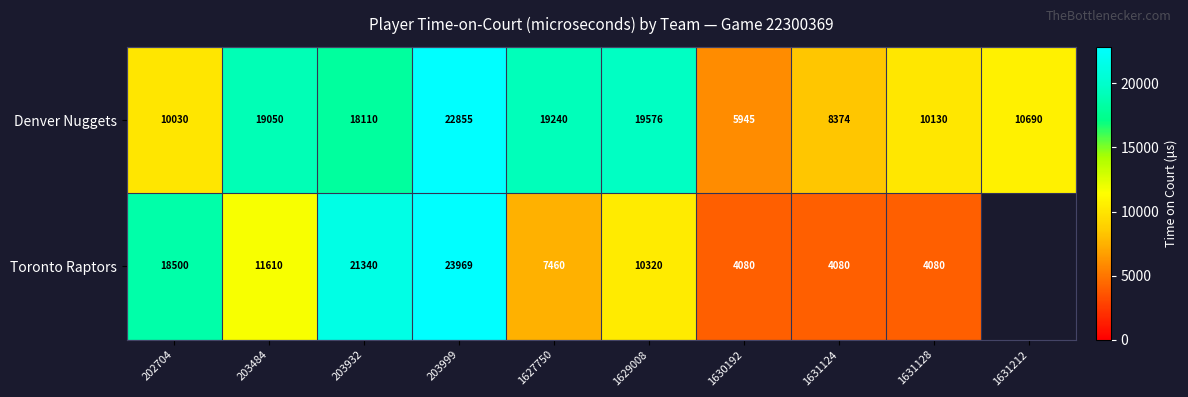

Read the Denver Nuggets value at 1631124.

8374